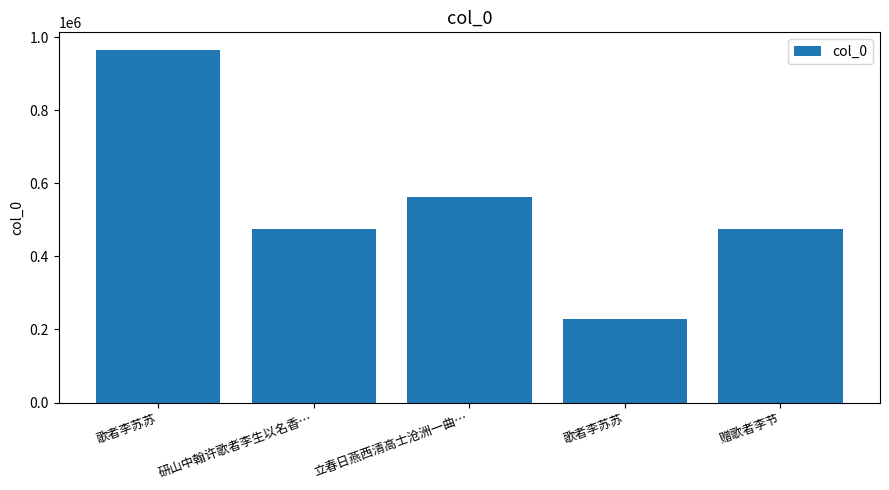

Reading right to left, what are all the values shown in this chart?

赠歌者李节=473849	歌者李苏苏=229869	立春日燕西清高士沧洲一曲…=562110	研山中翰许歌者李生以名香…=473765	歌者李苏苏=964634